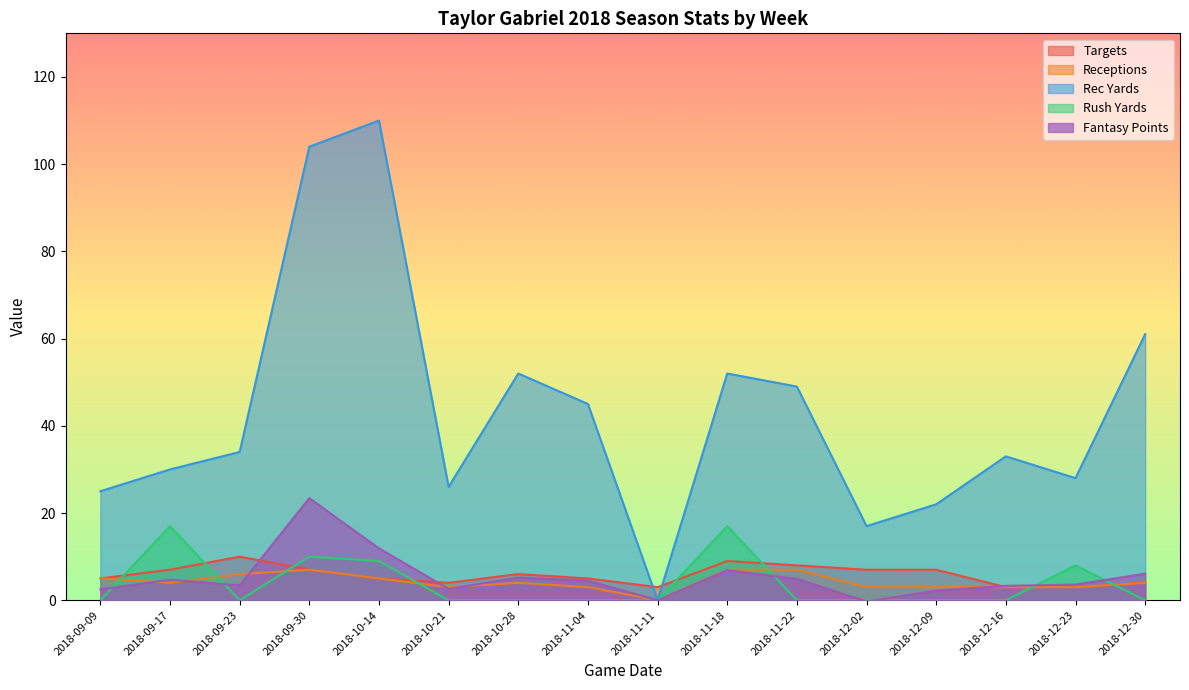

True or false: Receptions and Fantasy Points cross at least once.

True